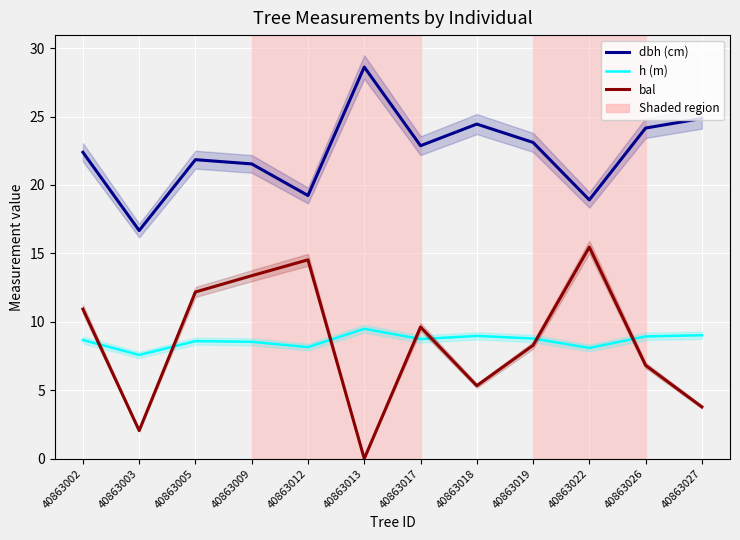

In bal, how many points are higher than both neighbors (excluding endpoints)?

3